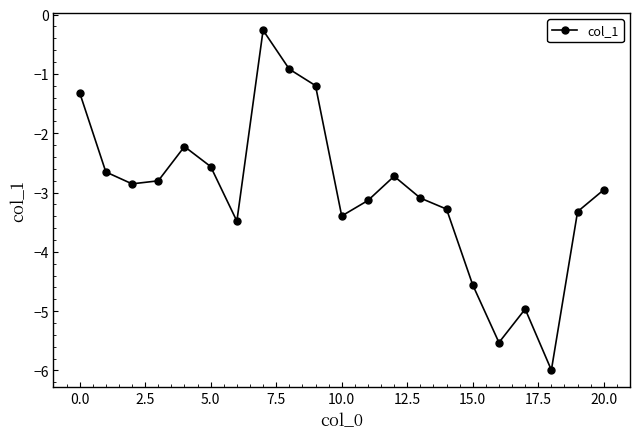

What is the average value?

-3.0